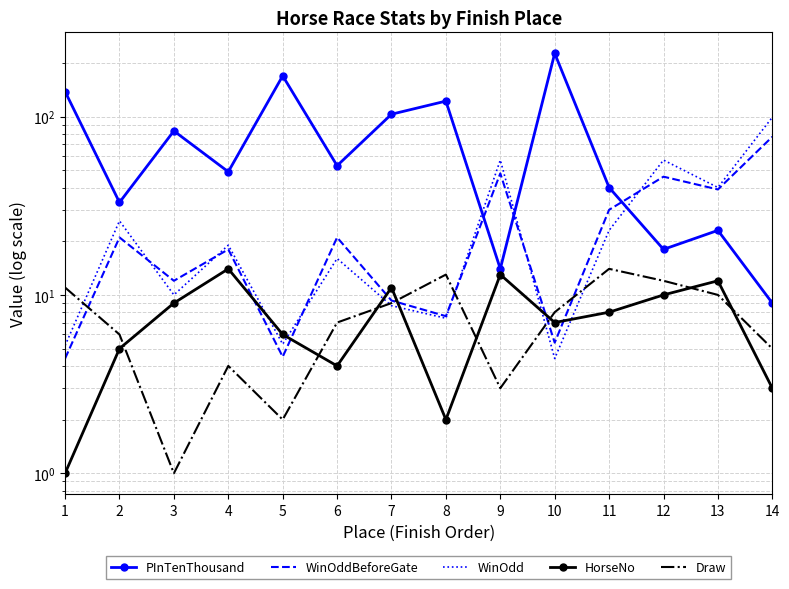

Between which two adjacent categories do WinOddBeforeGate and PInTenThousand first intersect?

8 and 9